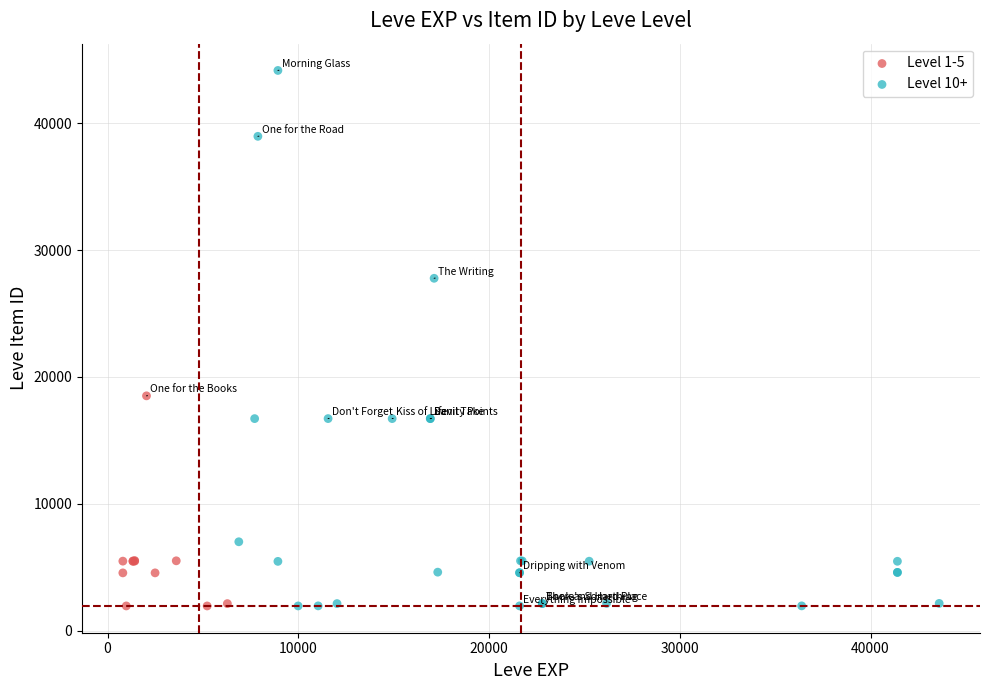

Which series contains the highest Y value?

Level 10+